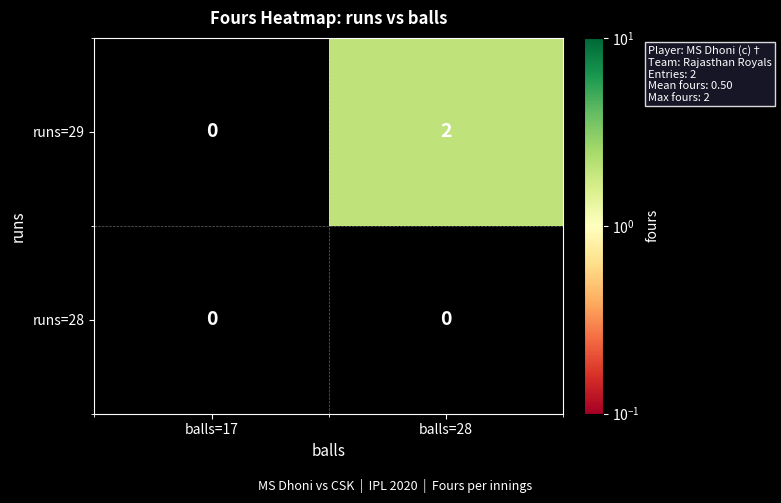

At which category is the sum across all series the highest?

balls=28